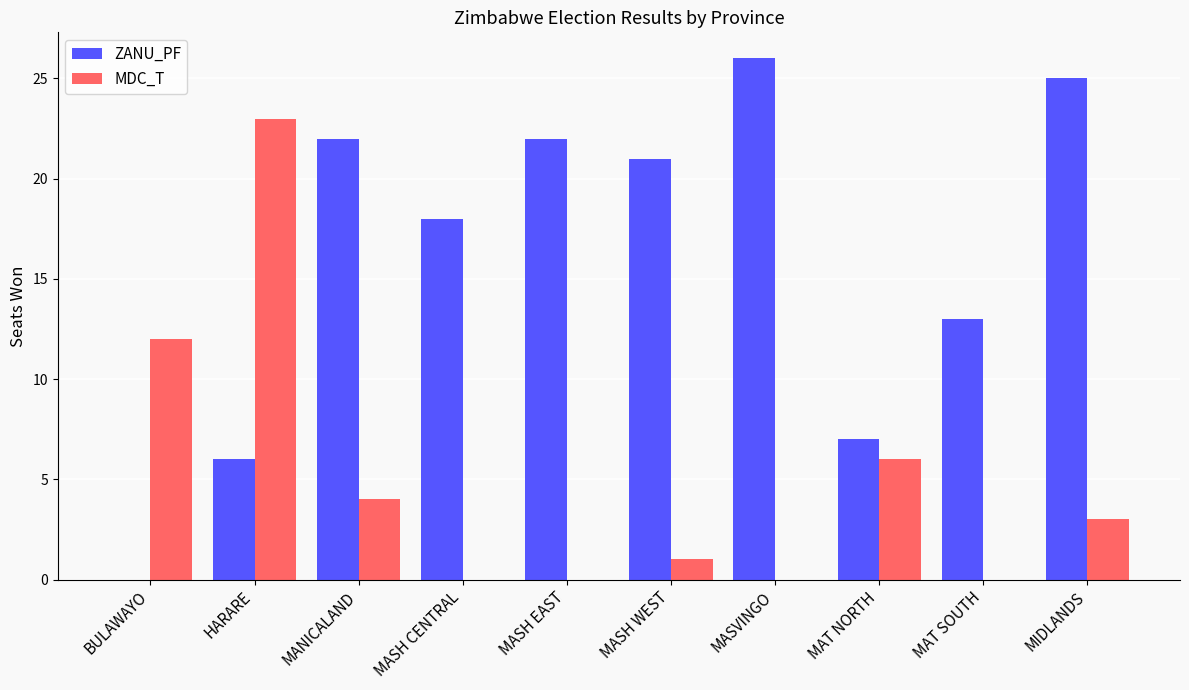

Is the value of MDC_T at HARARE greater than the value of ZANU_PF at HARARE?

Yes